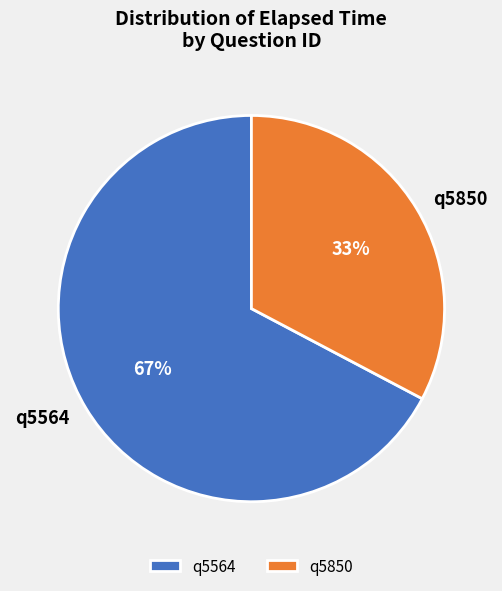

The q5850 slice represents 33% of the pie. True or false?

True